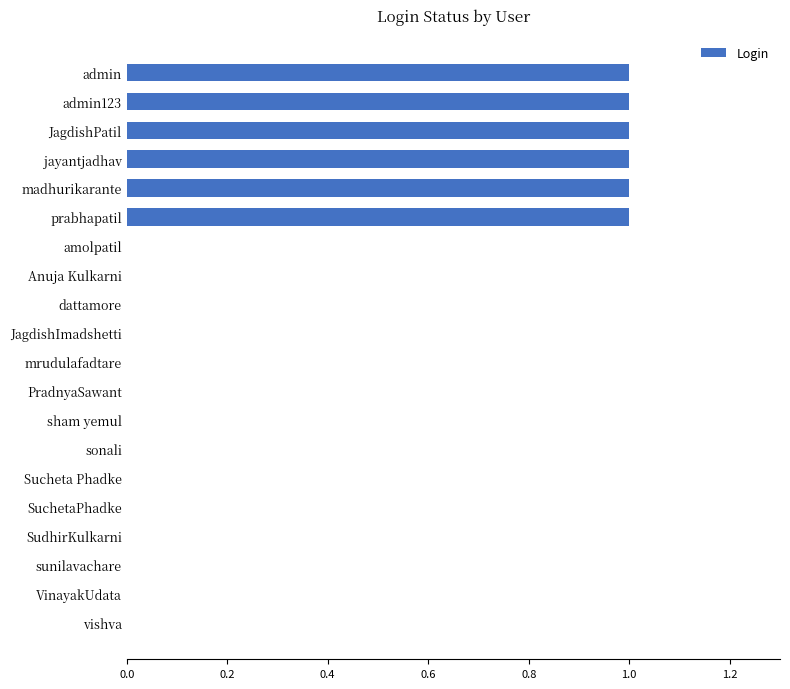

Is it true that the value at amolpatil is 0?

True